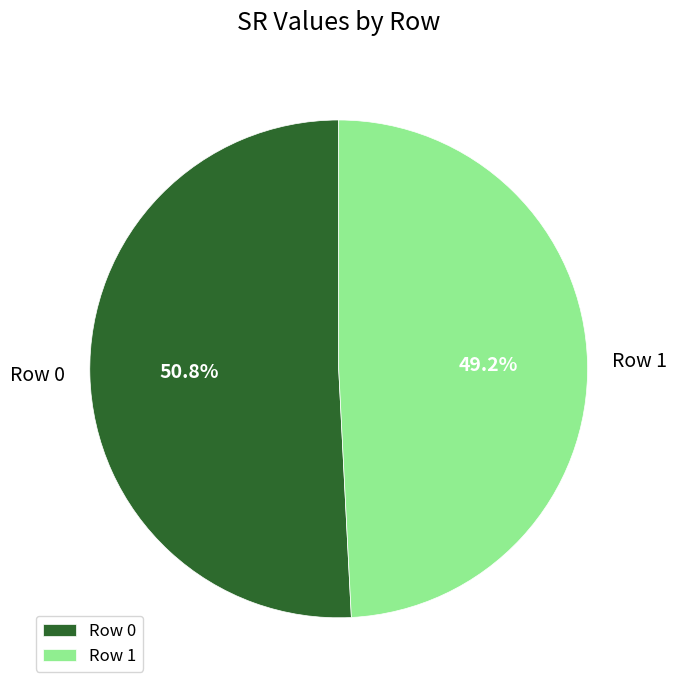

The Row 1 slice represents 49% of the pie. True or false?

True